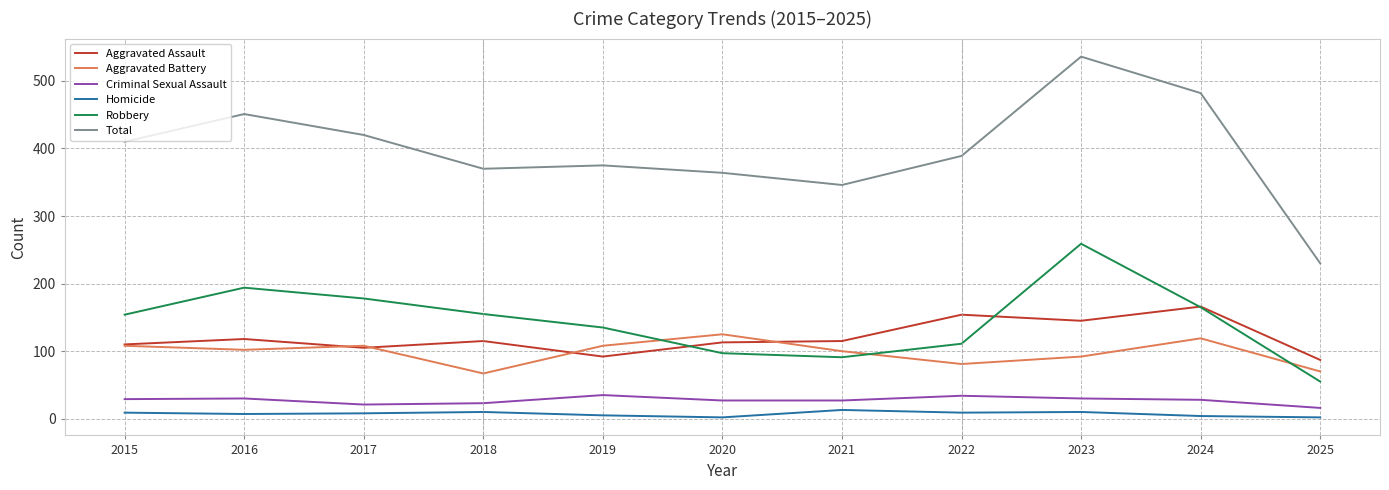

What is the total value across all series at 2020?

728